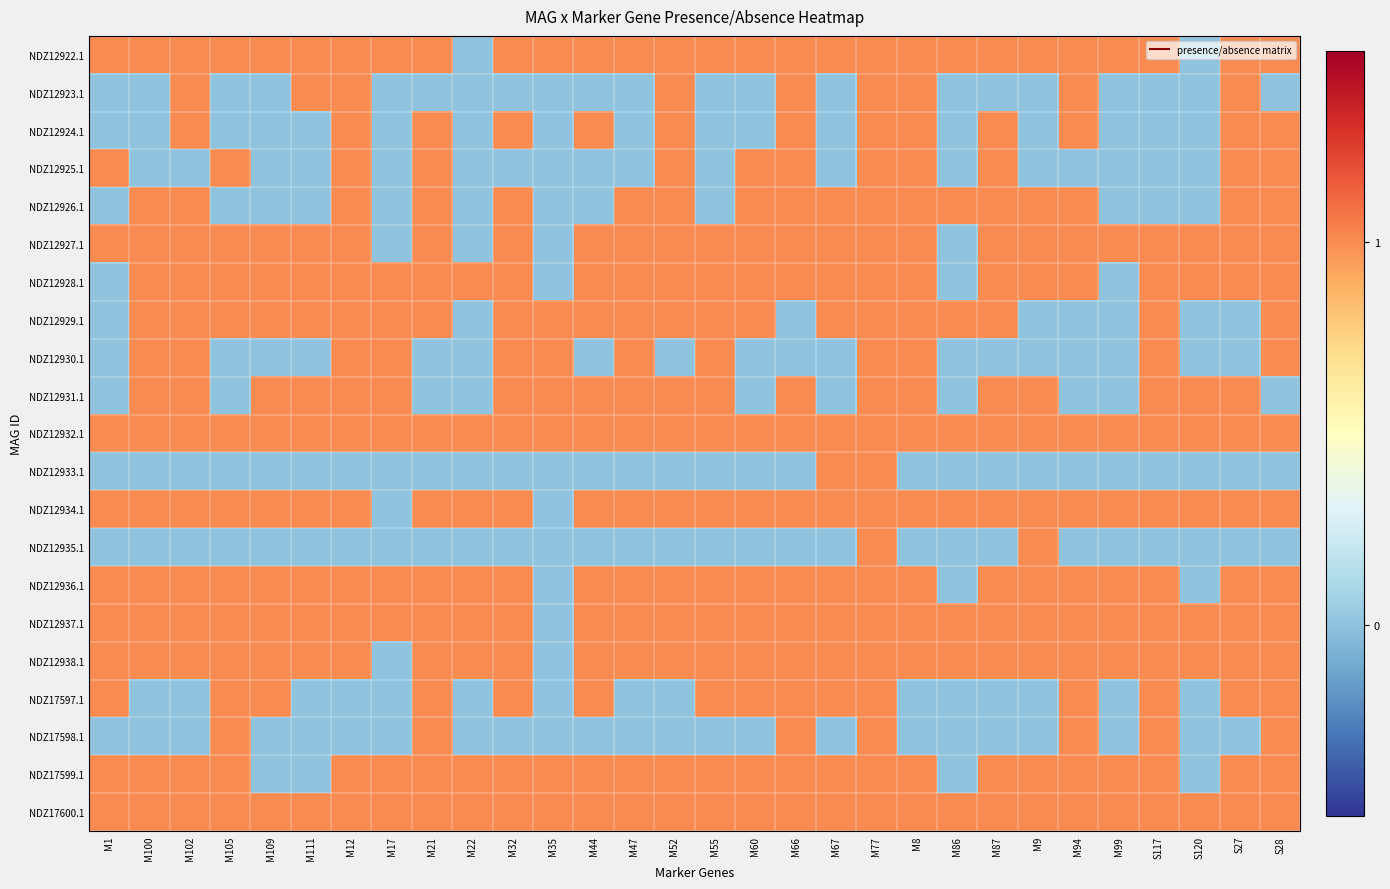

Which category has the highest value across all series?

M1